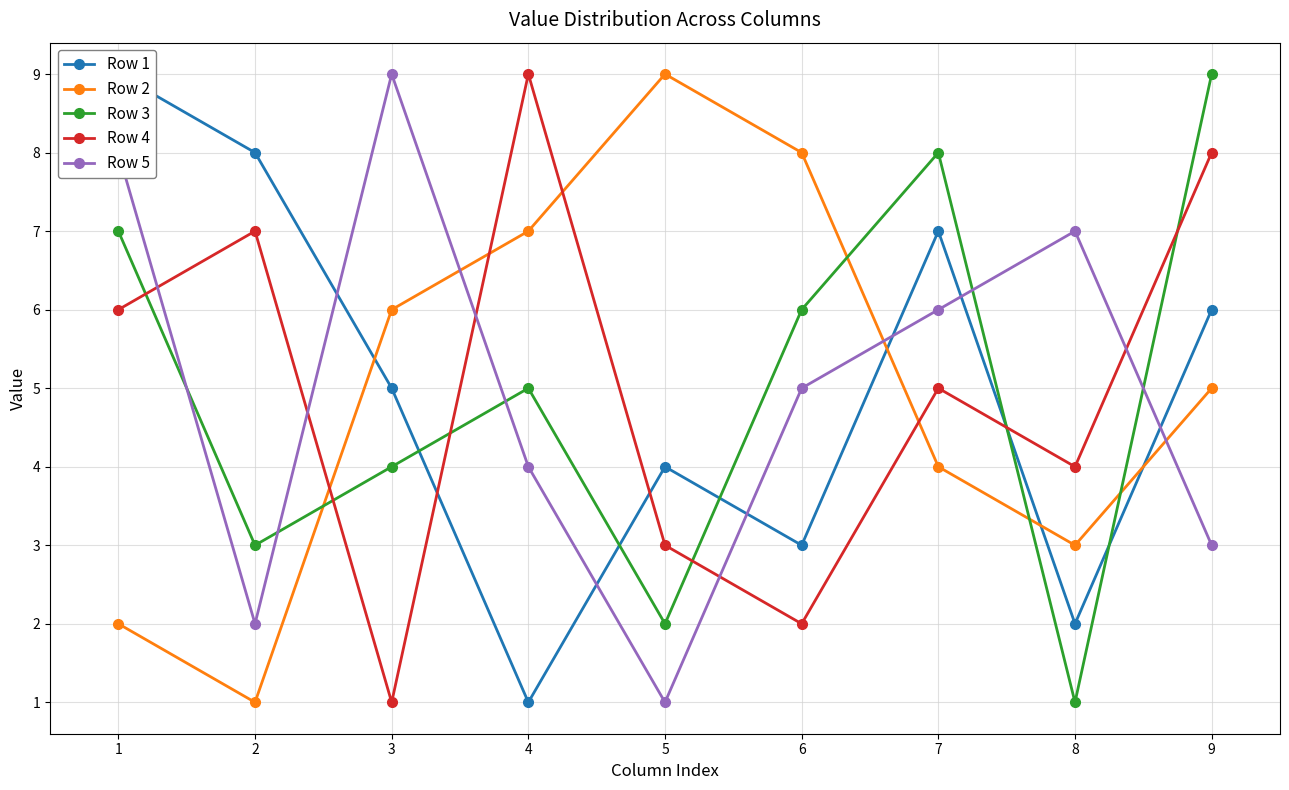

How many interior local valleys does the Row 2 series have?

2